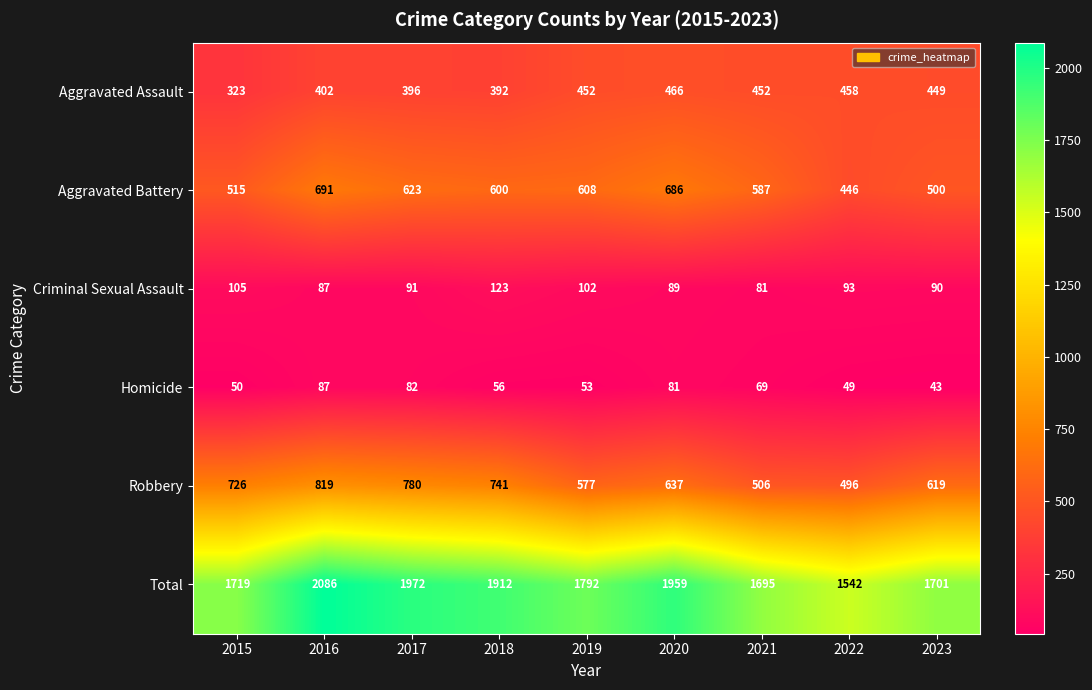

Which series has the widest spread of values?

Total